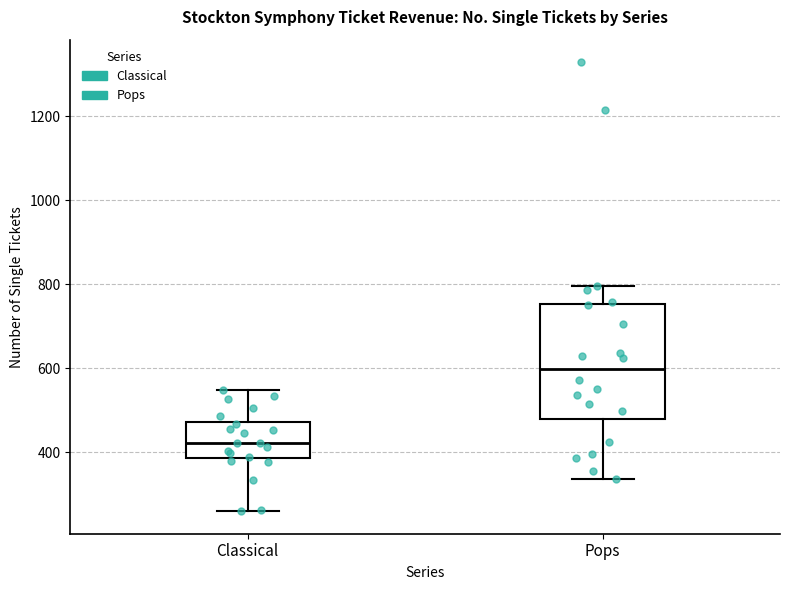

Where does the lower whisker of the box for Pops end on the y-axis? The values are not printed on the chart, so give them approximately, as read against the axis.

340